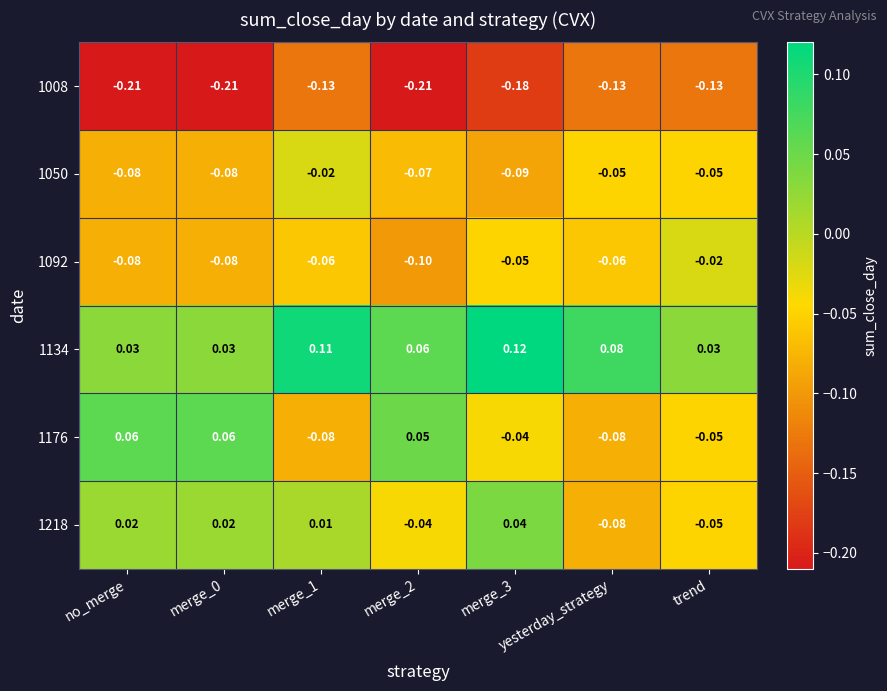

Between merge_2 and trend, which series saw the biggest shift?

1176